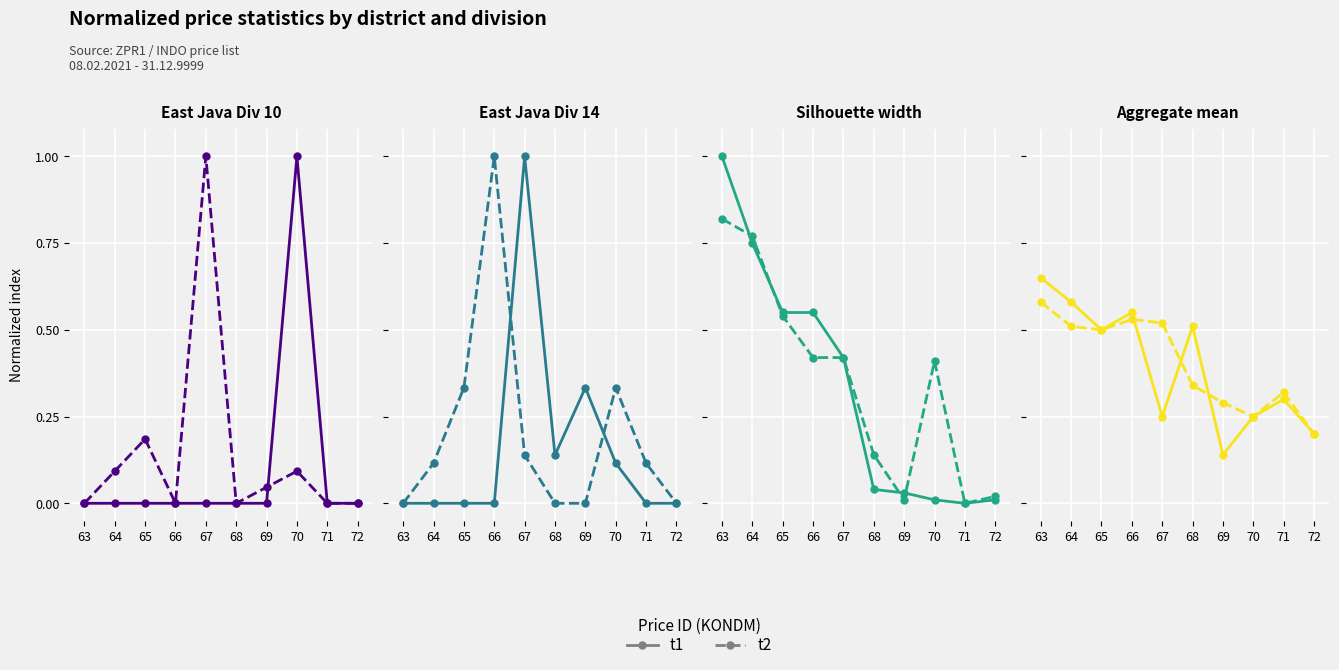

The t1 series shows 0.2 at 65. True or false?

False